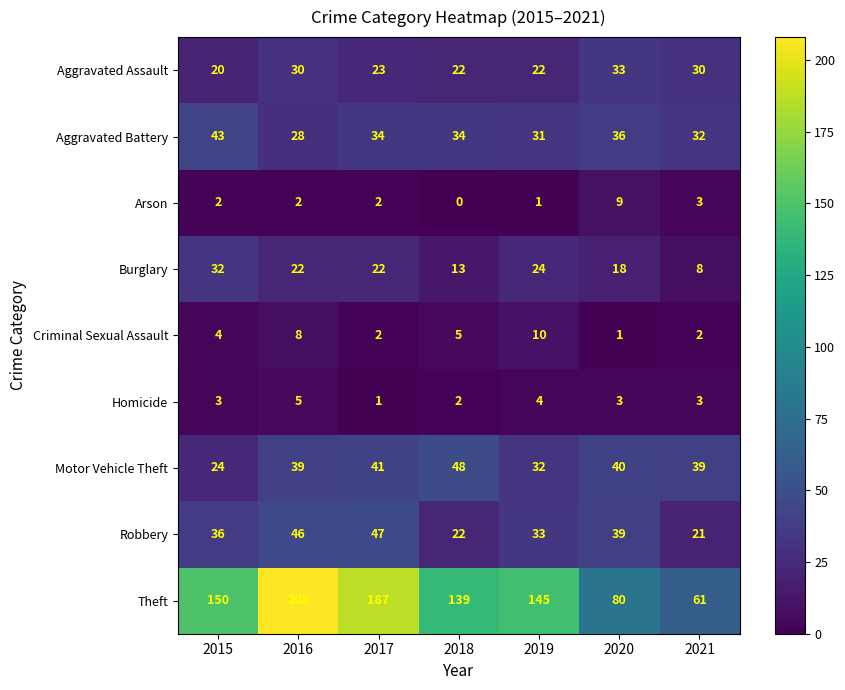

Rank the categories by Robbery value from highest to lowest.

2017, 2016, 2020, 2015, 2019, 2018, 2021